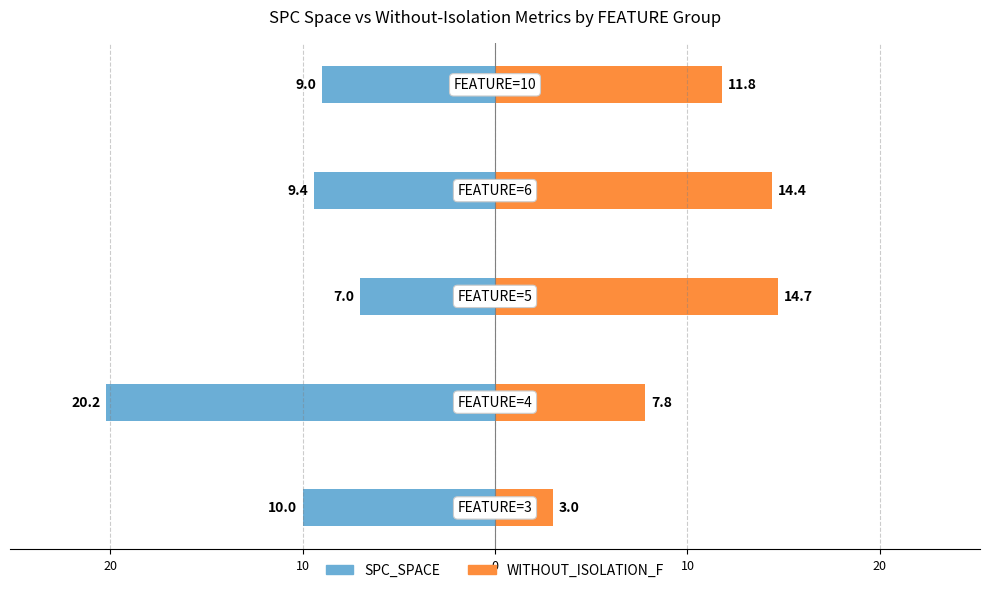

Are the bars horizontal?

Yes